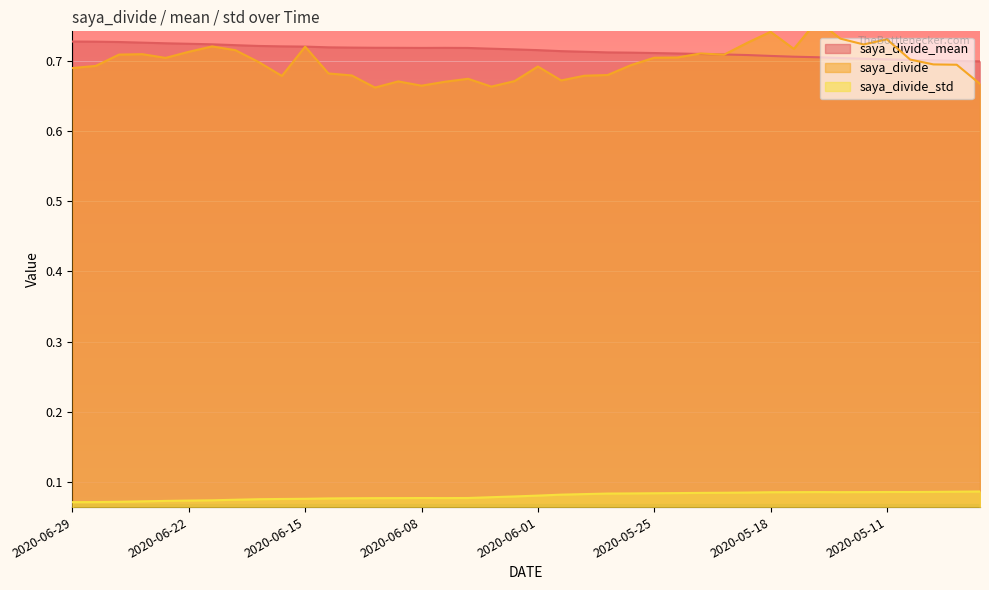

Which series has the largest total across all categories?

saya_divide_mean